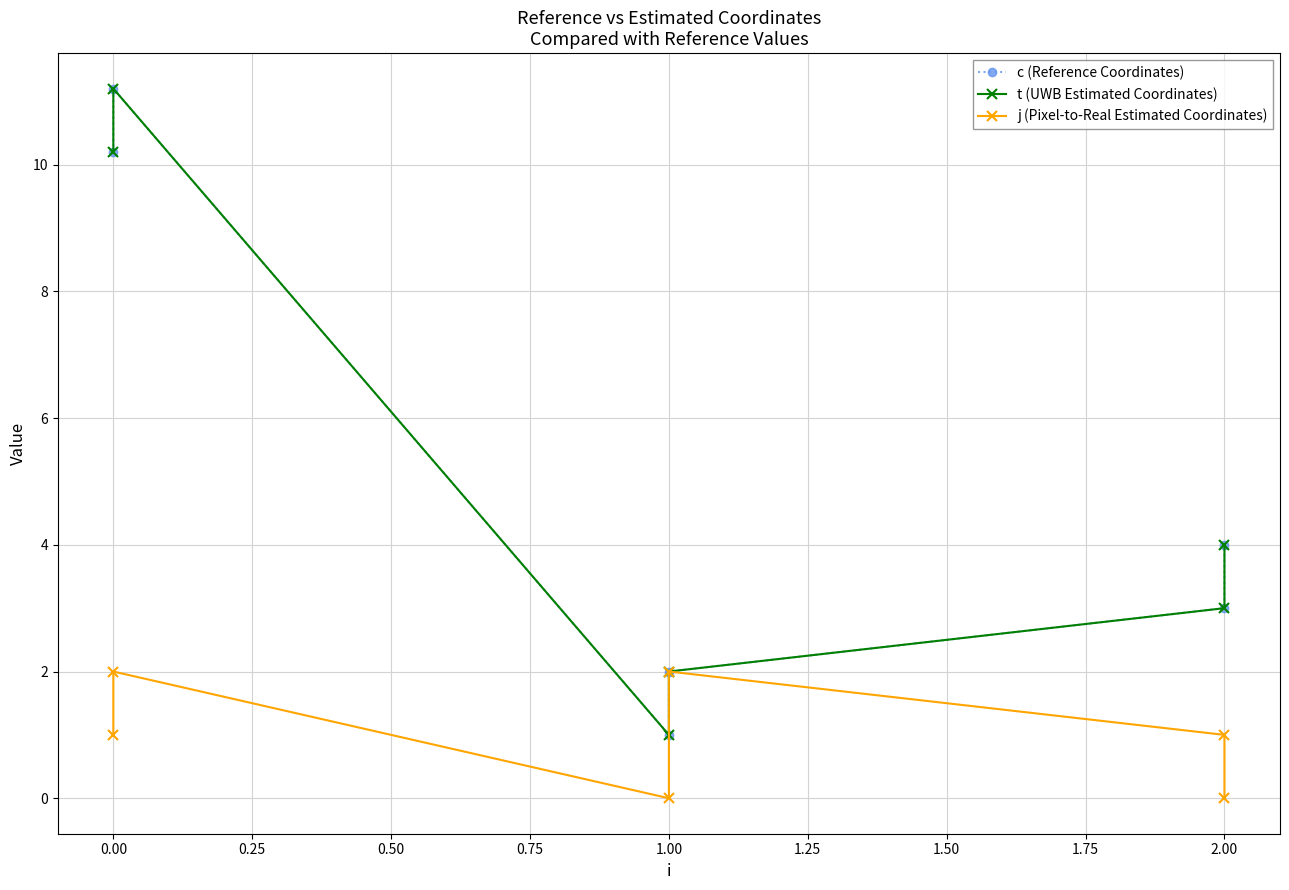

True or false: t (UWB Estimated Coordinates) has a value of 1.7 at 2.00.

False